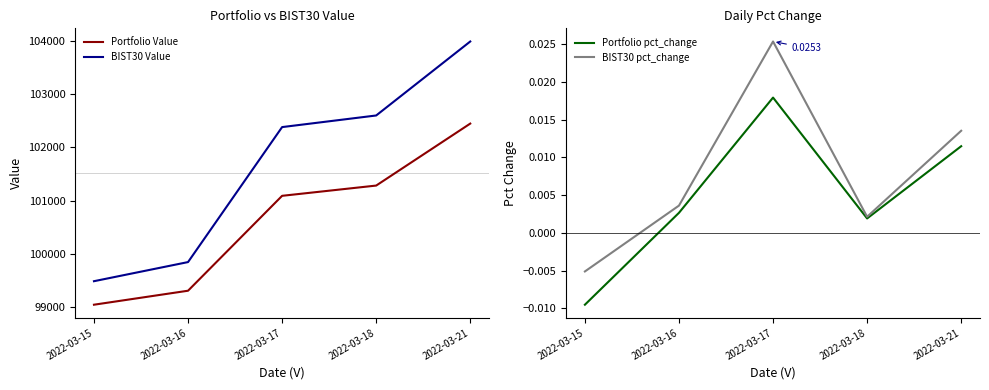

Is it true that Portfolio Value equals 65507.7 at 2022-03-16?

False